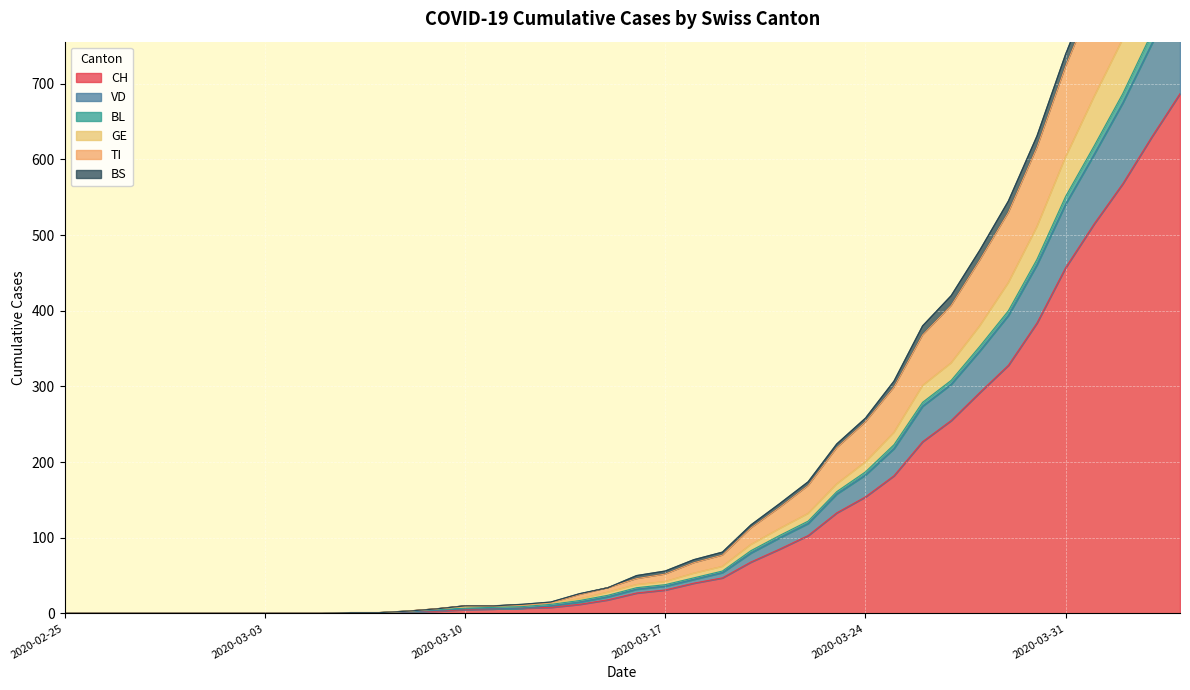

What is the label of the 11th point from the right?

2020-03-25